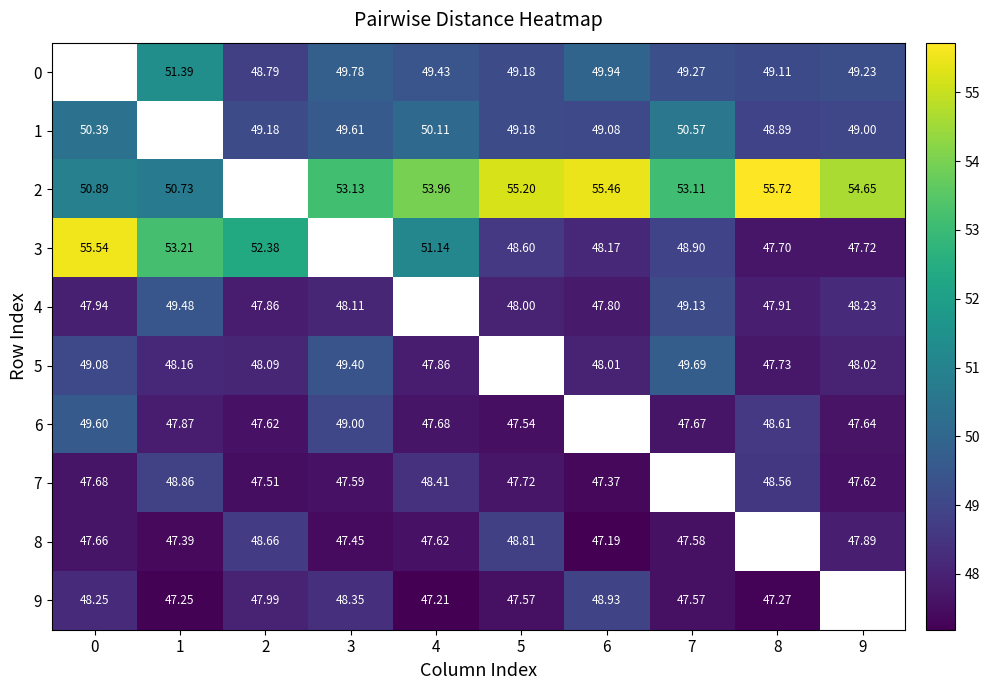

Is it true that 5 equals 49.7 at 7?

True